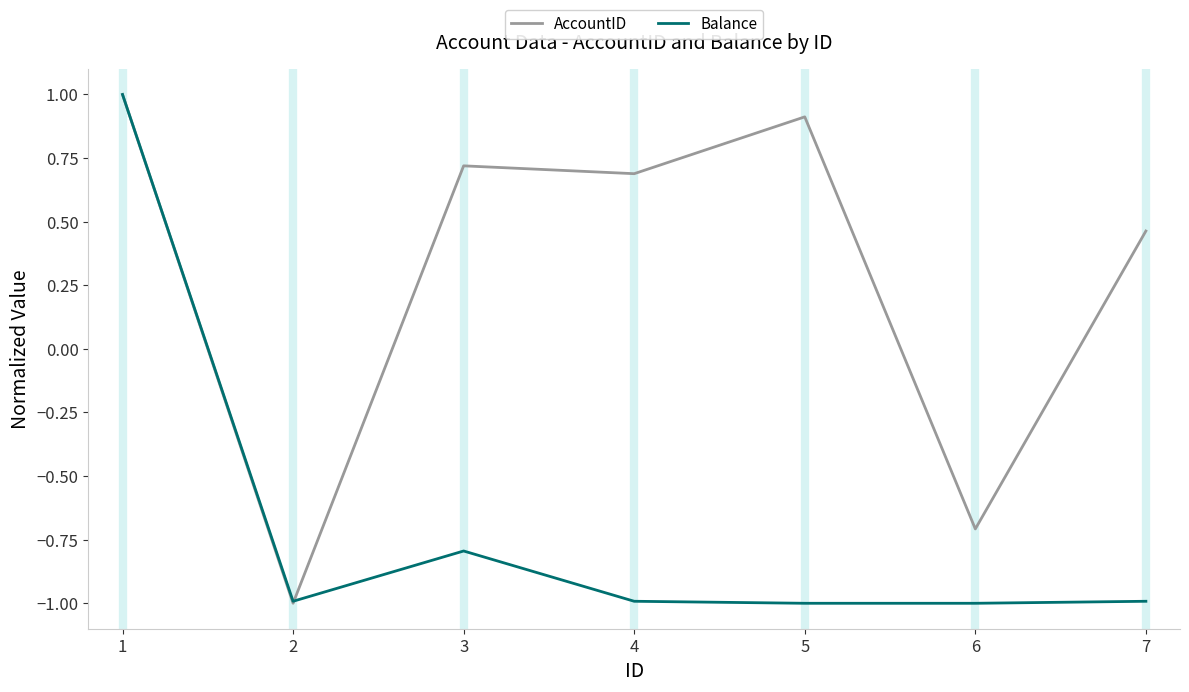

Rank the series at 3 from lowest to highest value.

Balance, AccountID